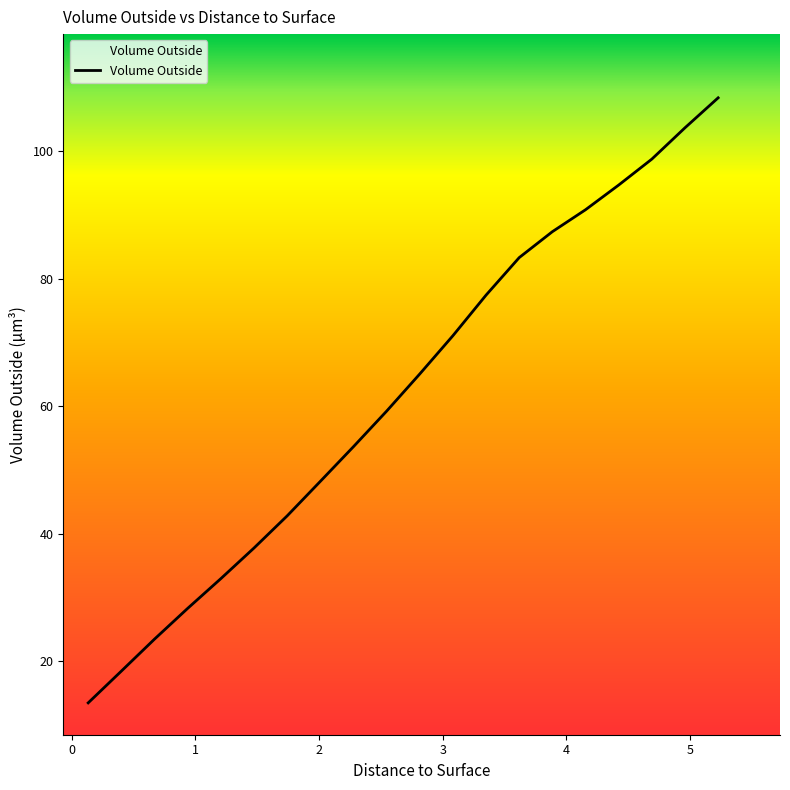

What is the smallest value displayed?

13.4